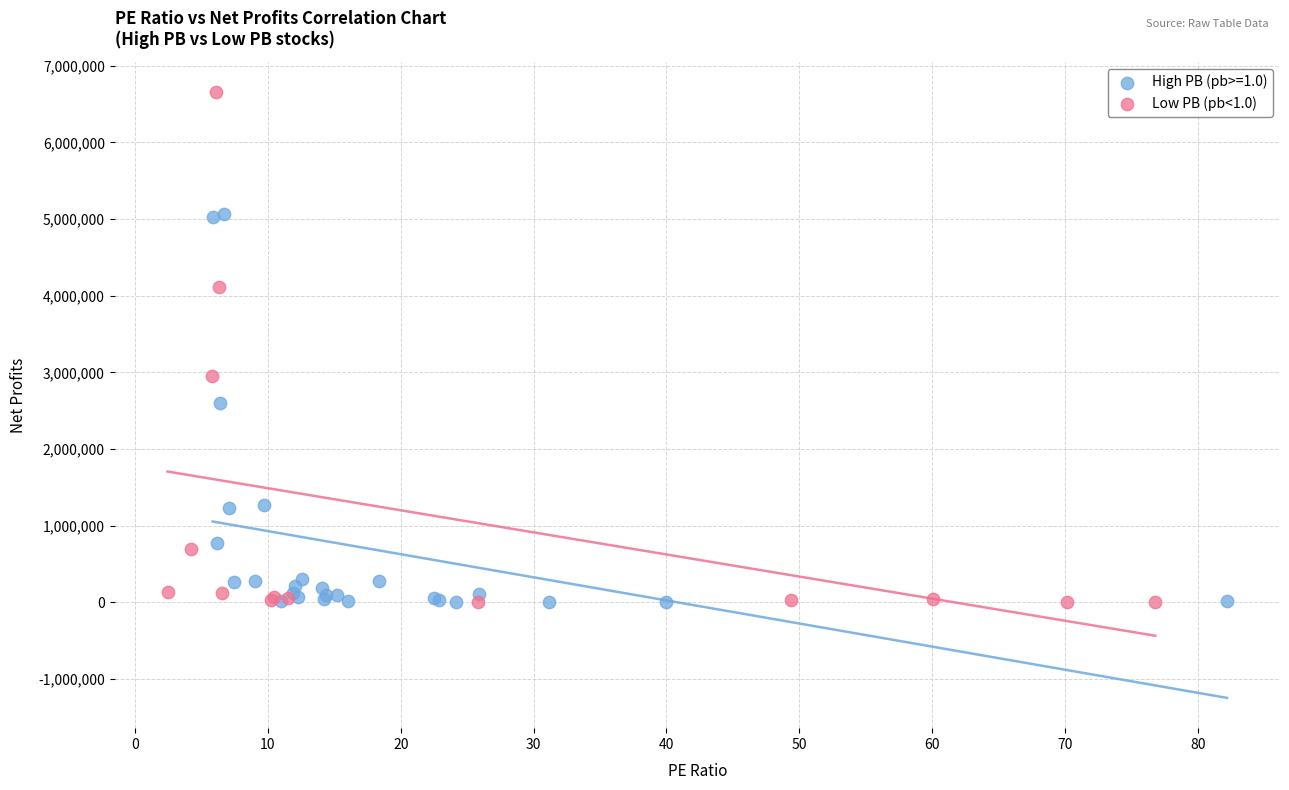

Which series contains the highest Y value?

Low PB (pb<1.0)